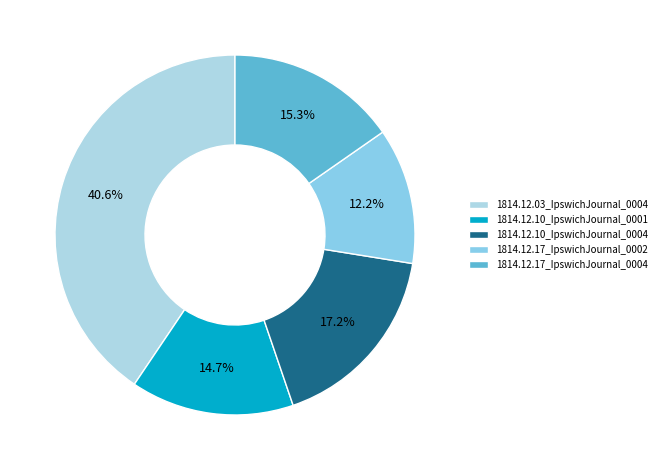

Which slice is the largest?

1814.12.03_IpswichJournal_0004